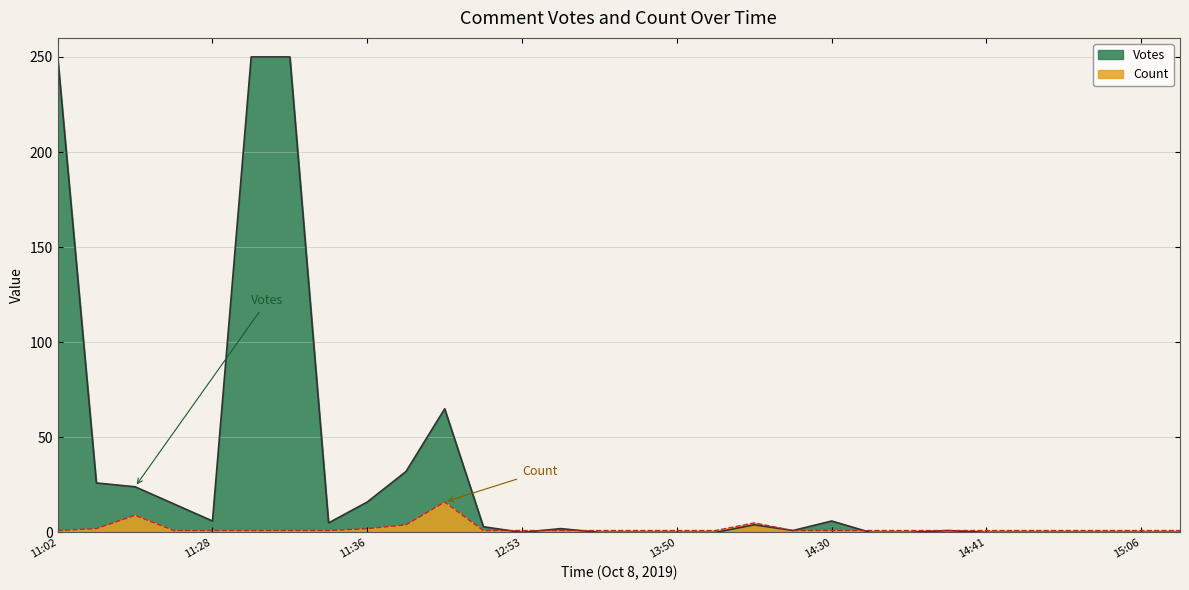

What is the greatest value displayed?

250